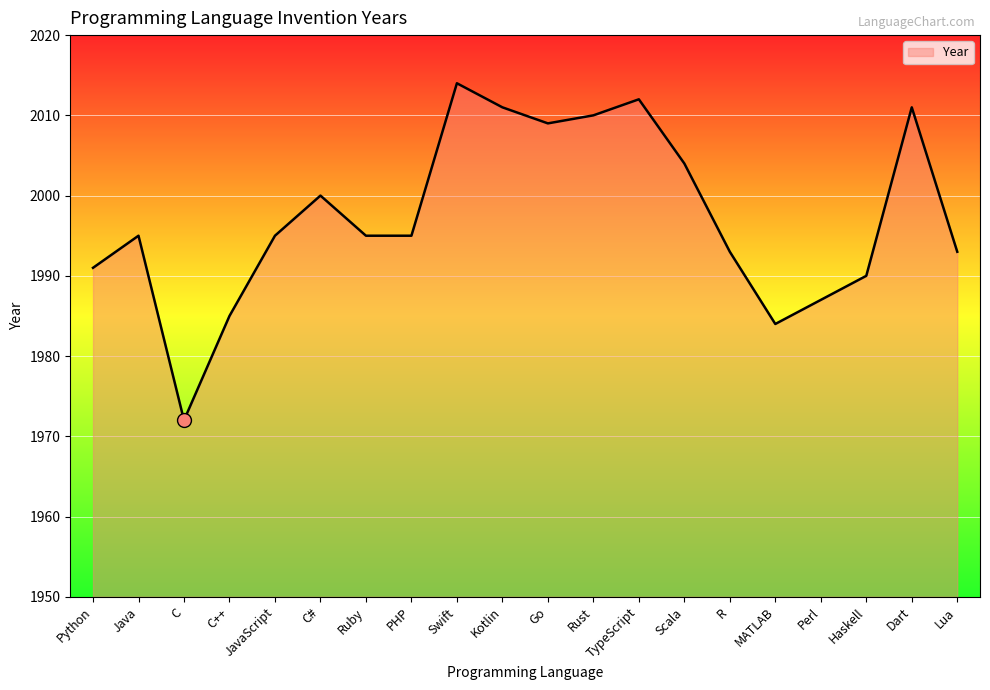

Where is the first local minimum?

C